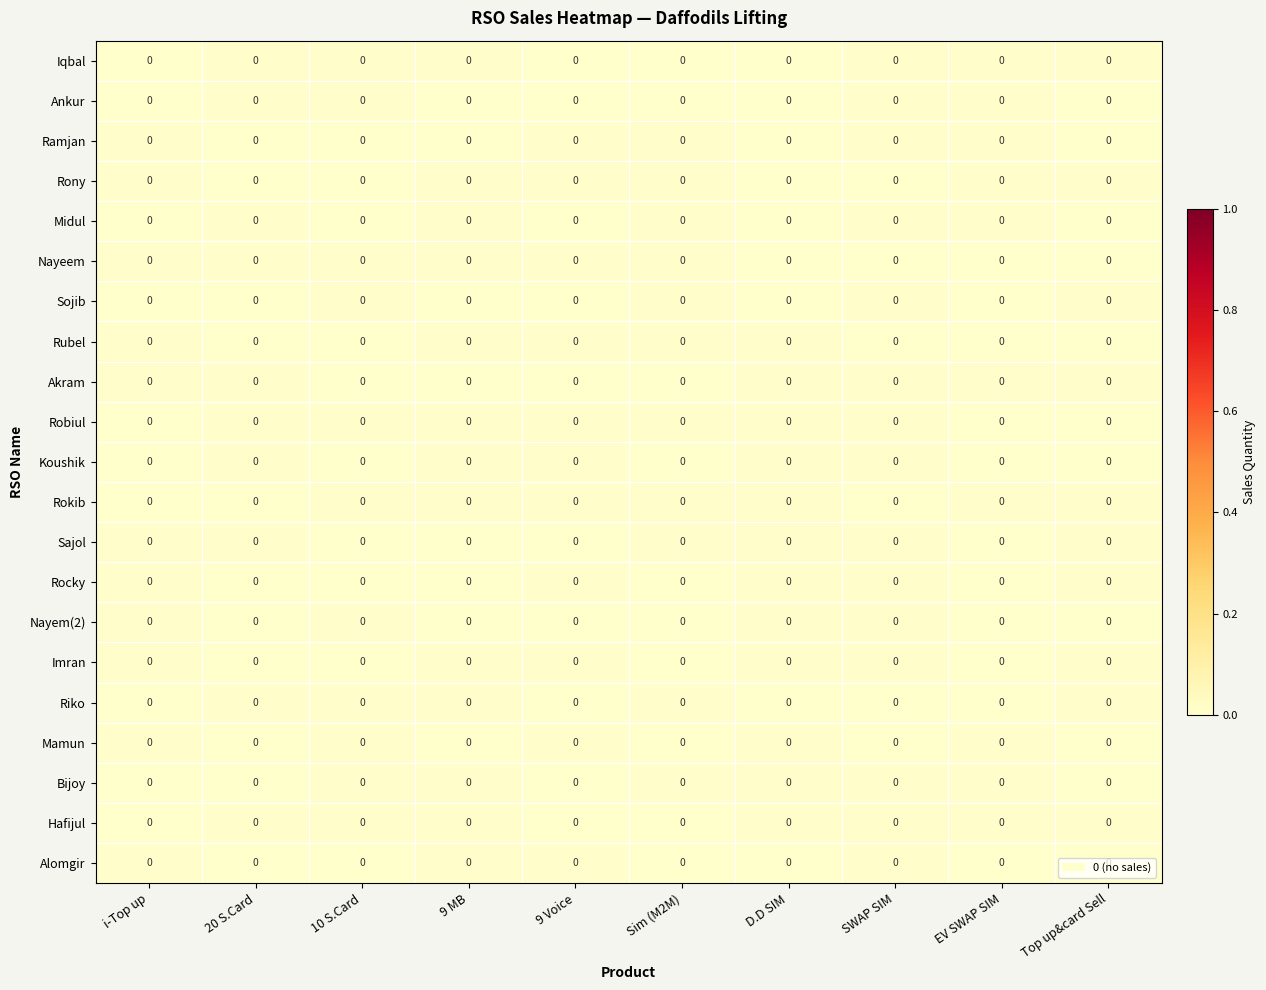

Is it true that Hafijul equals 0.0 at 20 S.Card?

True